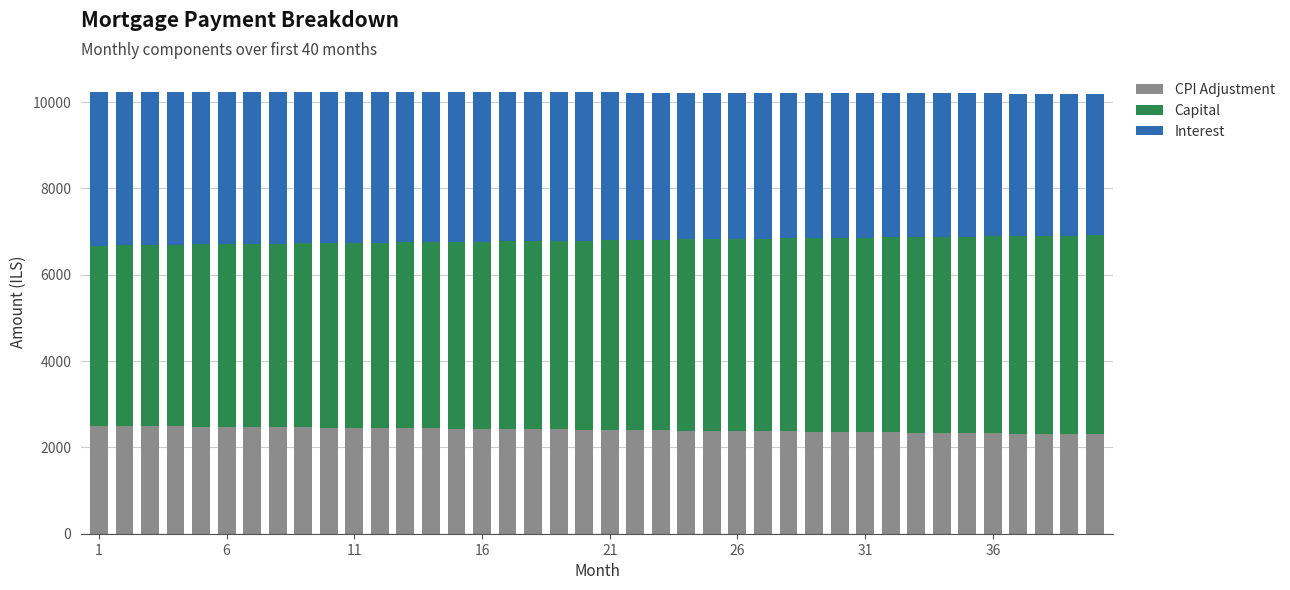

What is the maximum value for CPI Adjustment?

2495.8